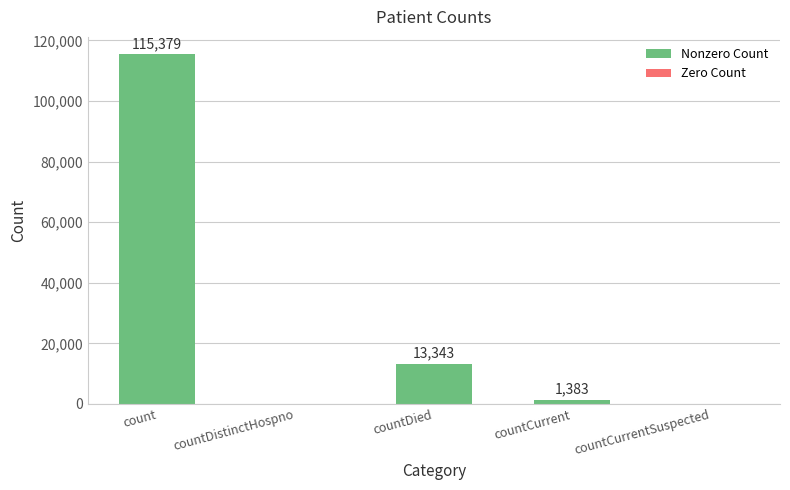

What is the change in value from countDistinctHospno to countCurrent?

+1383